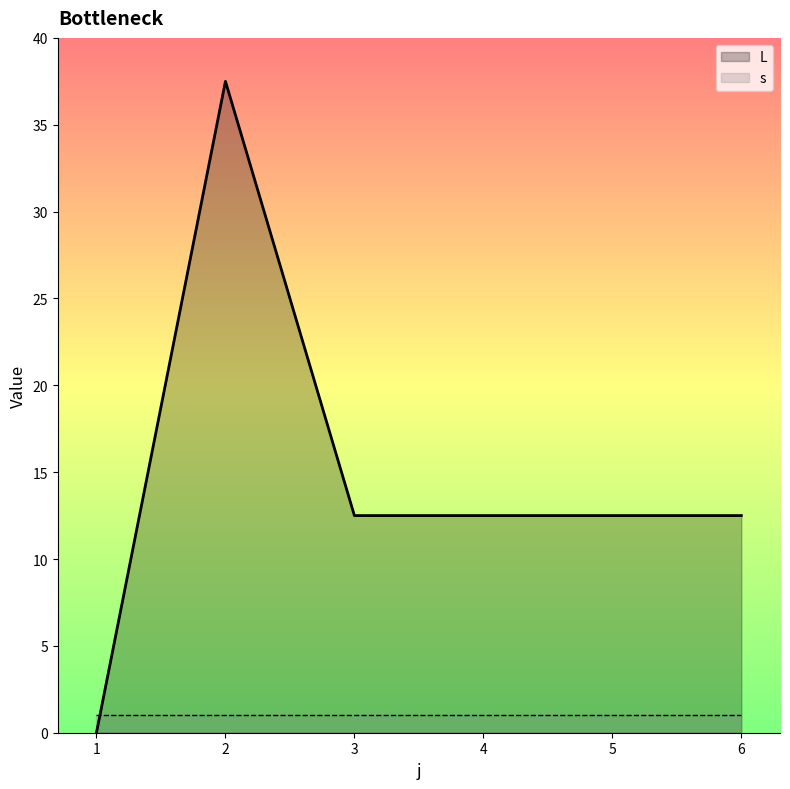

How many points are higher than both their immediate neighbors (excluding endpoints)?

1